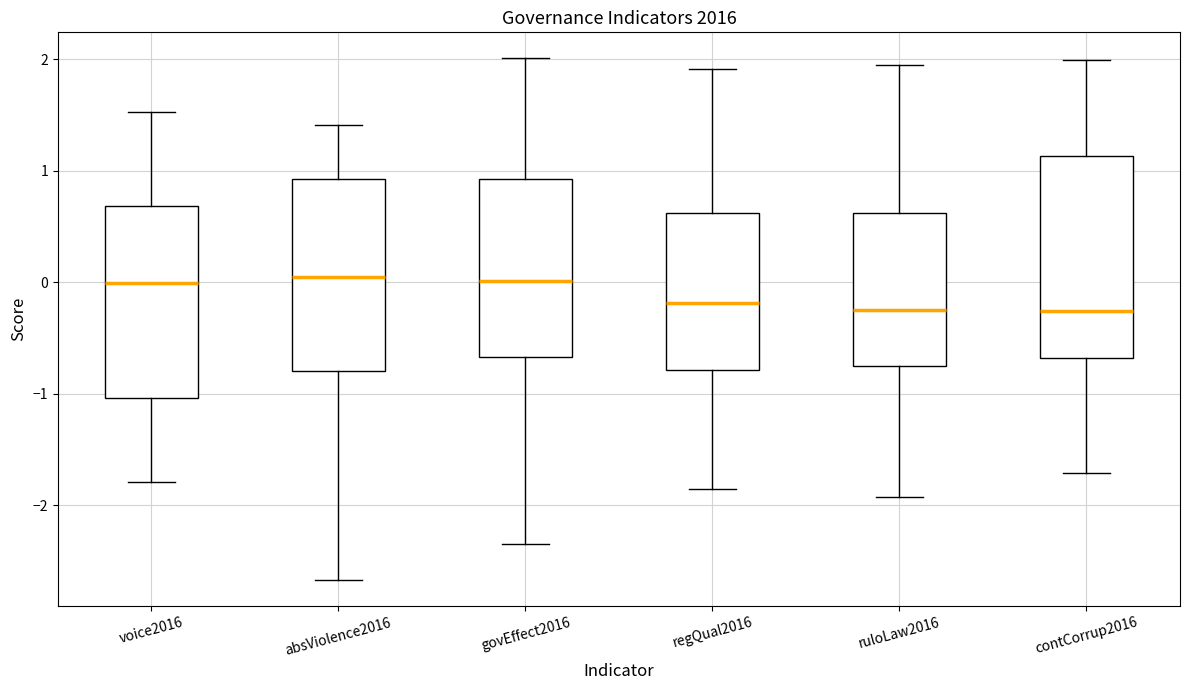

Reading left to right, transcribe this box plot: for each box, give where its median line is, the range the box spans, and where its two whiskers end, as read against the y-axis. The values are not printed on the chart, so give them approximately, as read against the axis.

voice2016: median 0.0, box -1.0 to 0.7, whiskers -1.8 to 1.5
absViolence2016: median 0.0, box -0.8 to 0.9, whiskers -2.7 to 1.4
govEffect2016: median 0.0, box -0.7 to 0.9, whiskers -2.4 to 2.0
regQual2016: median -0.2, box -0.8 to 0.6, whiskers -1.9 to 1.9
ruloLaw2016: median -0.2, box -0.8 to 0.6, whiskers -1.9 to 1.9
contCorrup2016: median -0.3, box -0.7 to 1.1, whiskers -1.7 to 2.0